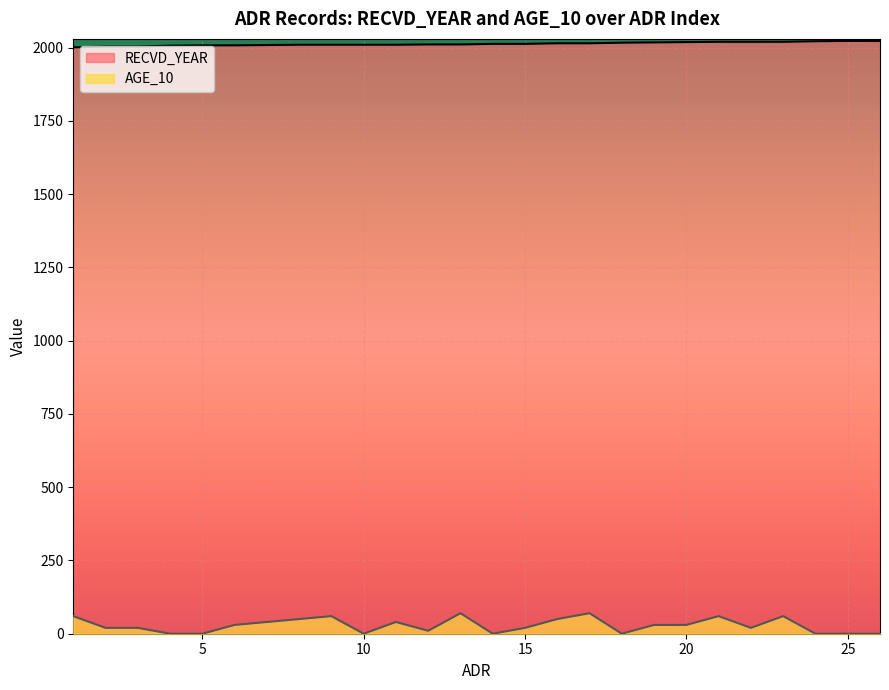

What is the approximate value of RECVD_YEAR at 16?

2015